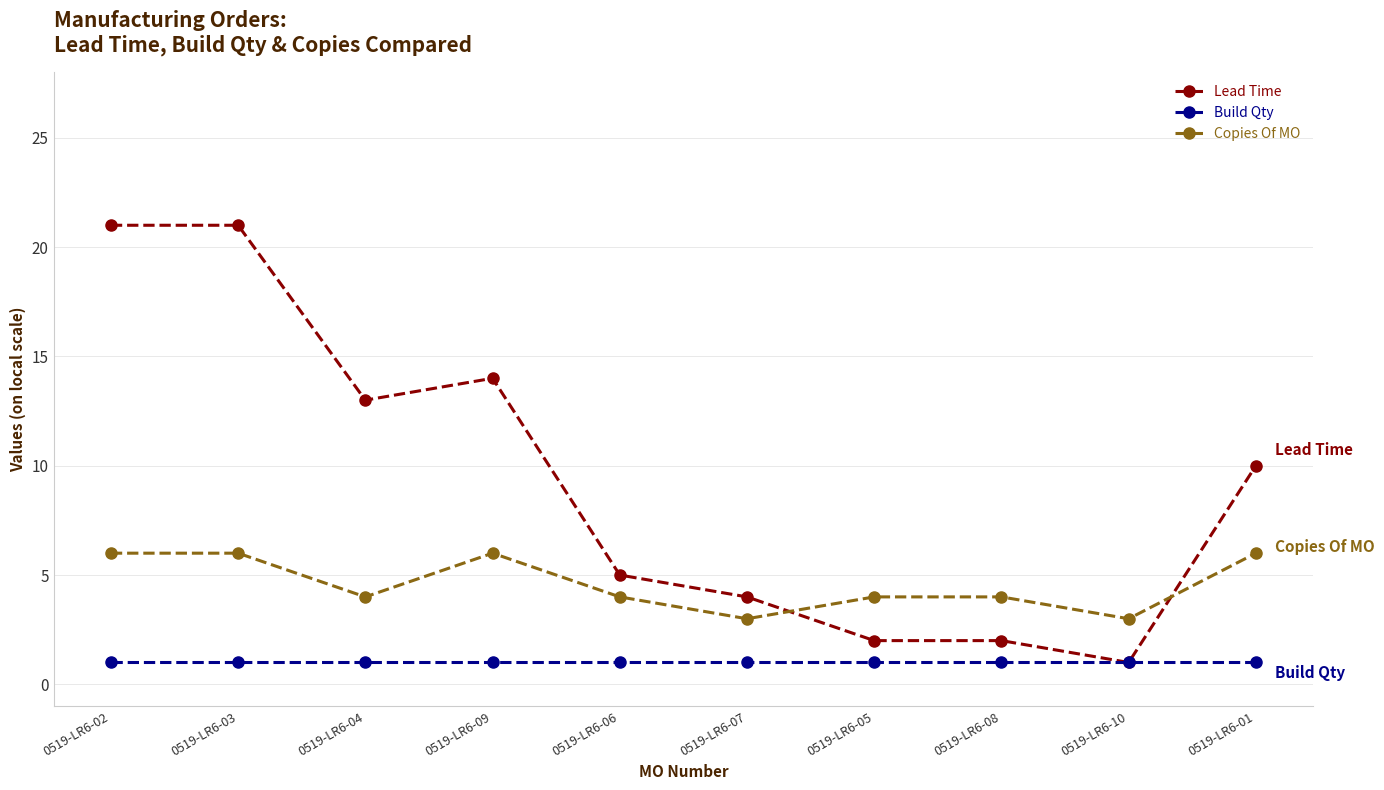

What is the average value of the Build Qty series?

1